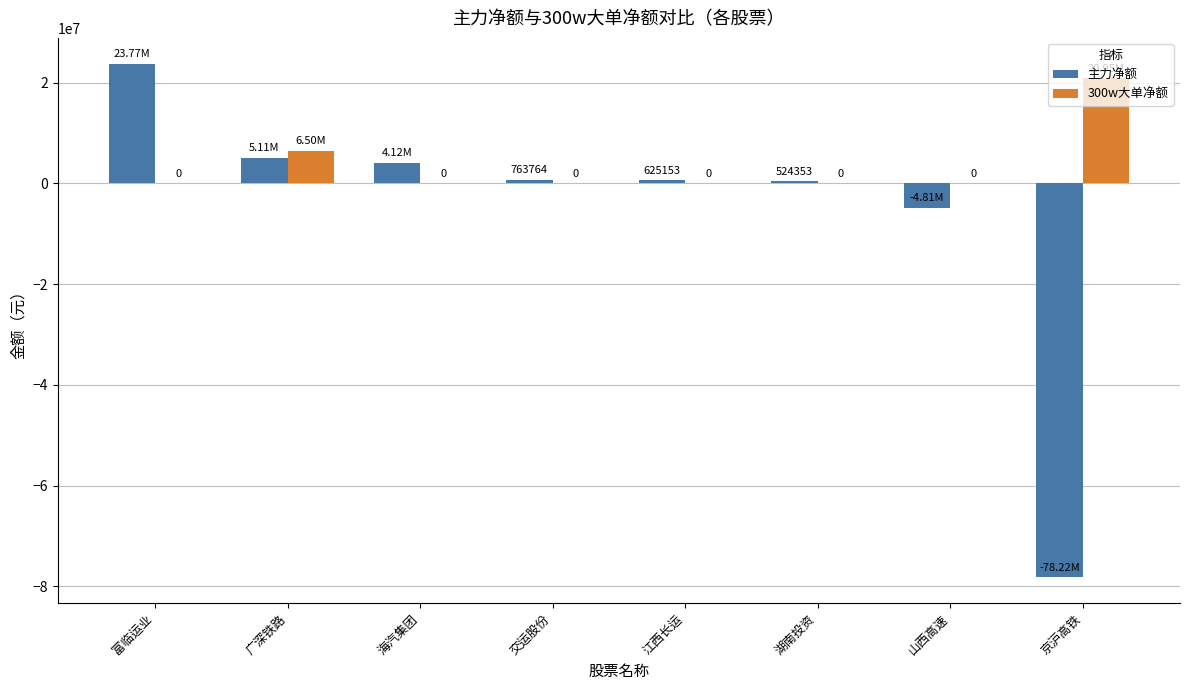

Reading left to right, transcribe all the data shown in this chart.

主力净额: 富临运业=23774599	广深铁路=5113854	海汽集团=4116472	交运股份=763764	江西长运=625153	湖南投资=524353	山西高速=-4808502	京沪高铁=-78223058
300w大单净额: 富临运业=0	广深铁路=6495263	海汽集团=0	交运股份=0	江西长运=0	湖南投资=0	山西高速=0	京沪高铁=20951330